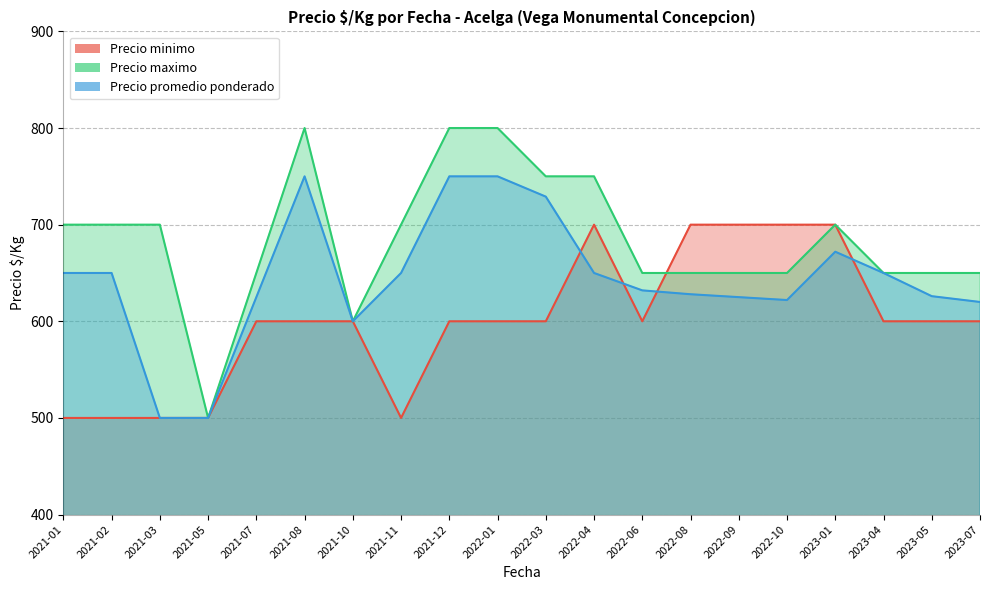

Count the Precio maximo values in the range 650 to 750.

15